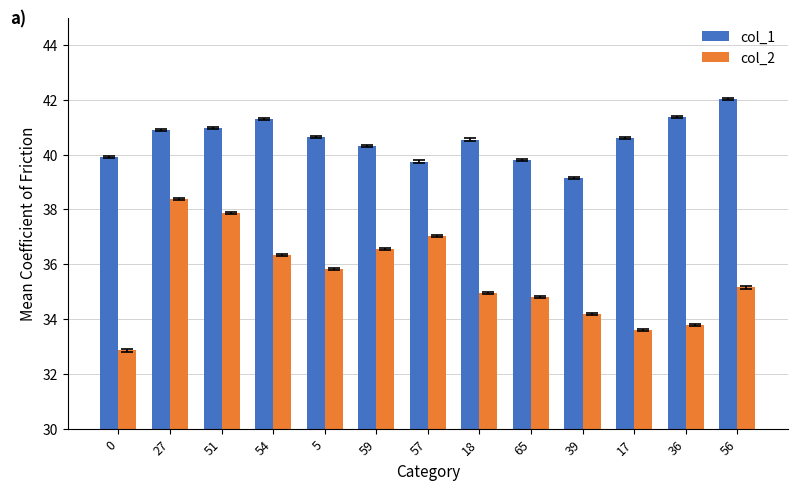

Rank the series at 18 from lowest to highest value.

col_2, col_1